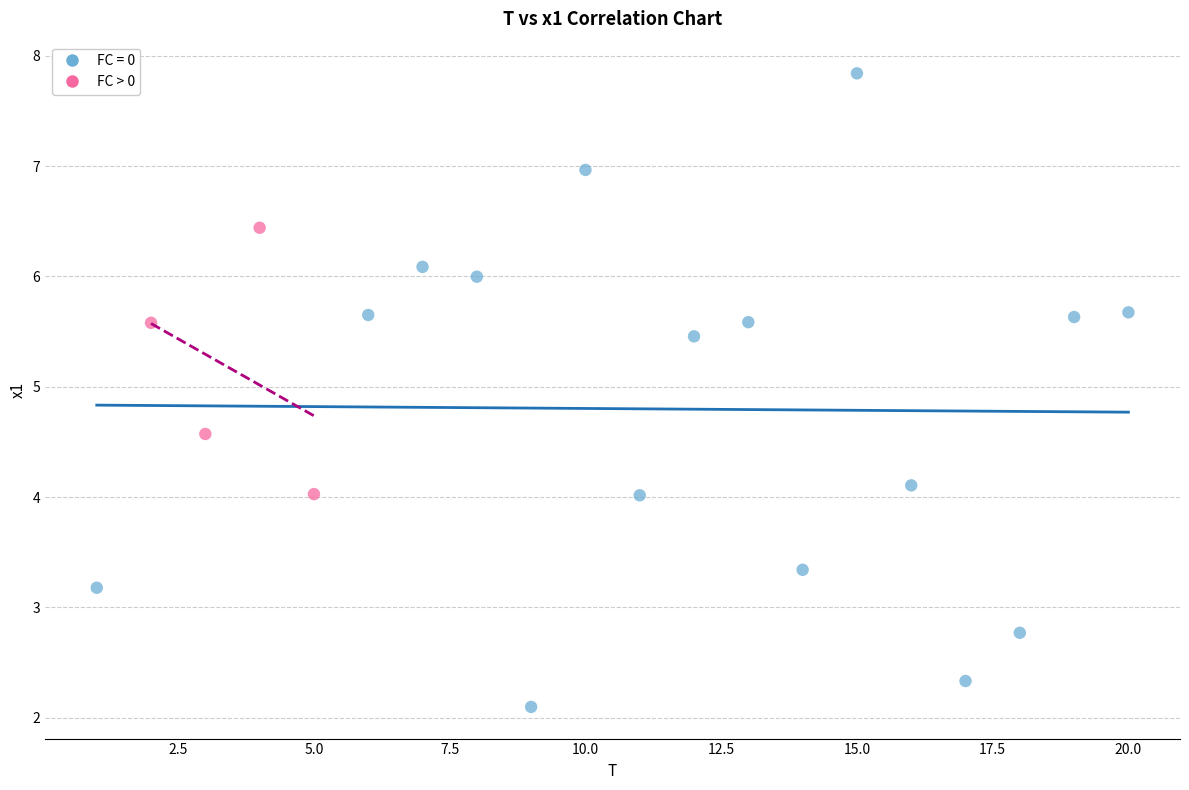

Which series reaches the maximum Y coordinate?

FC = 0